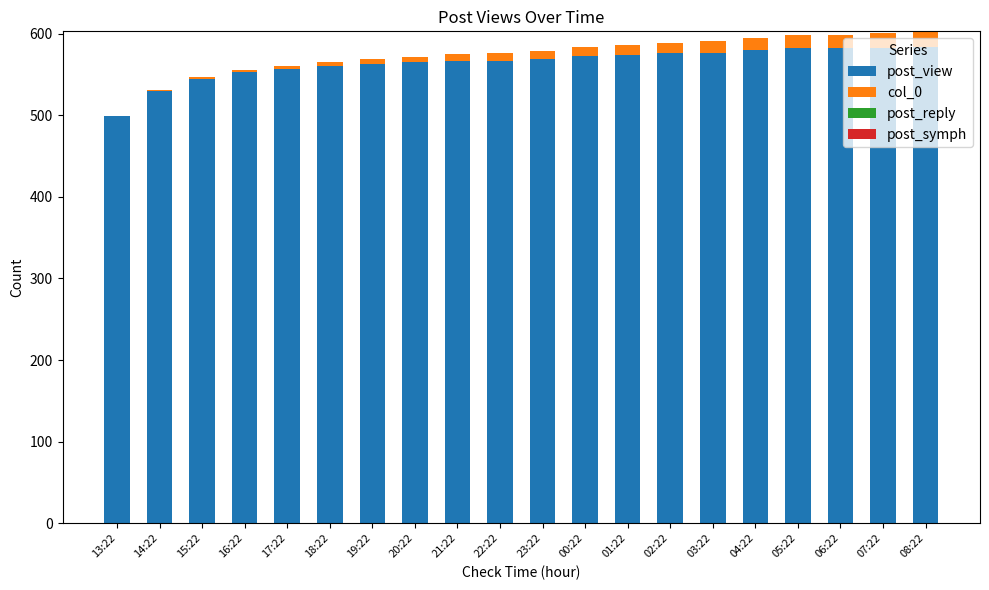

Are the bars grouped side by side (vs. stacked)?

No